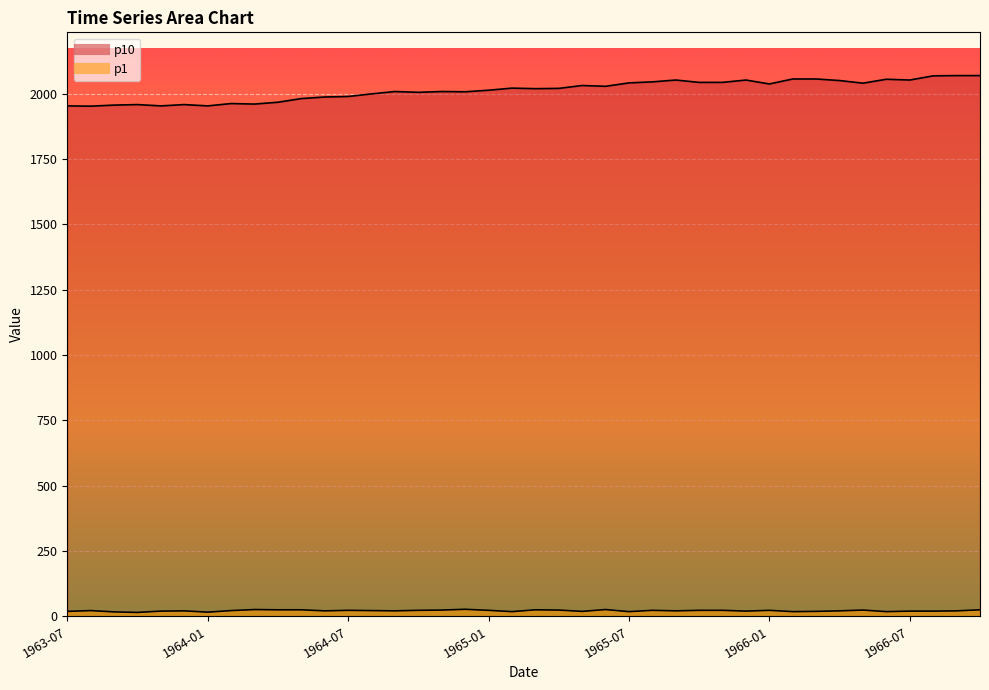

What are all the series names shown in the legend?

p10, p1